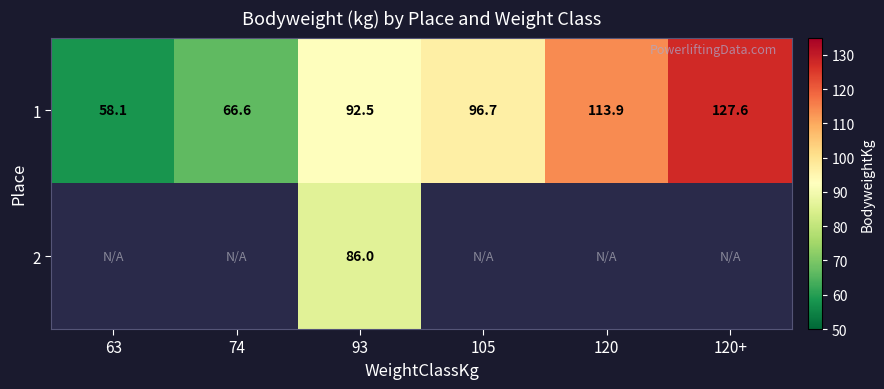

The value of 1 at 93 is 158.5. True or false?

False